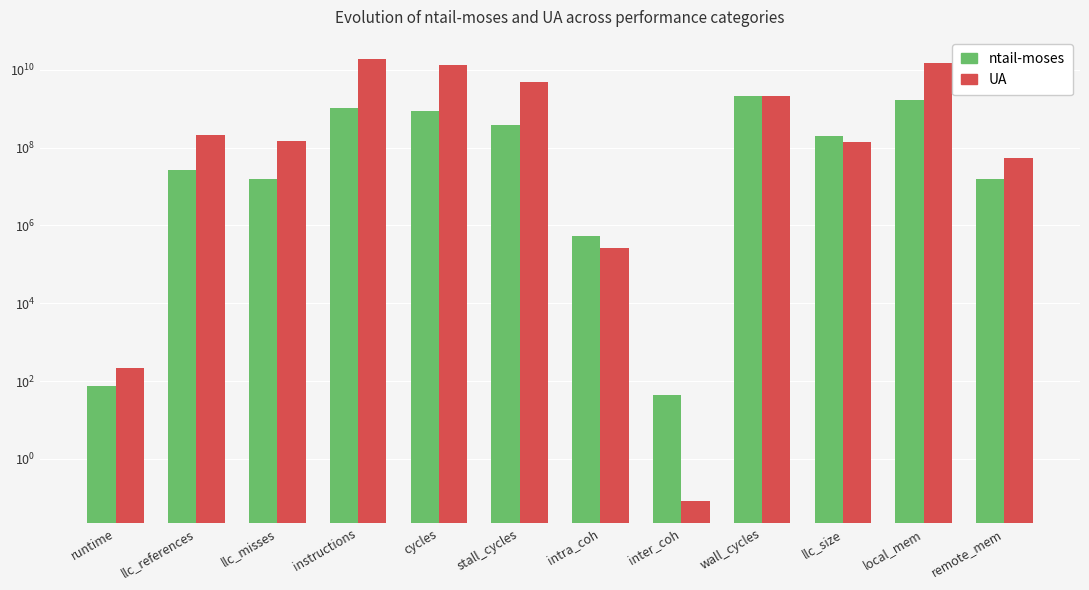

What is the sum of all UA values?

55133482457.1